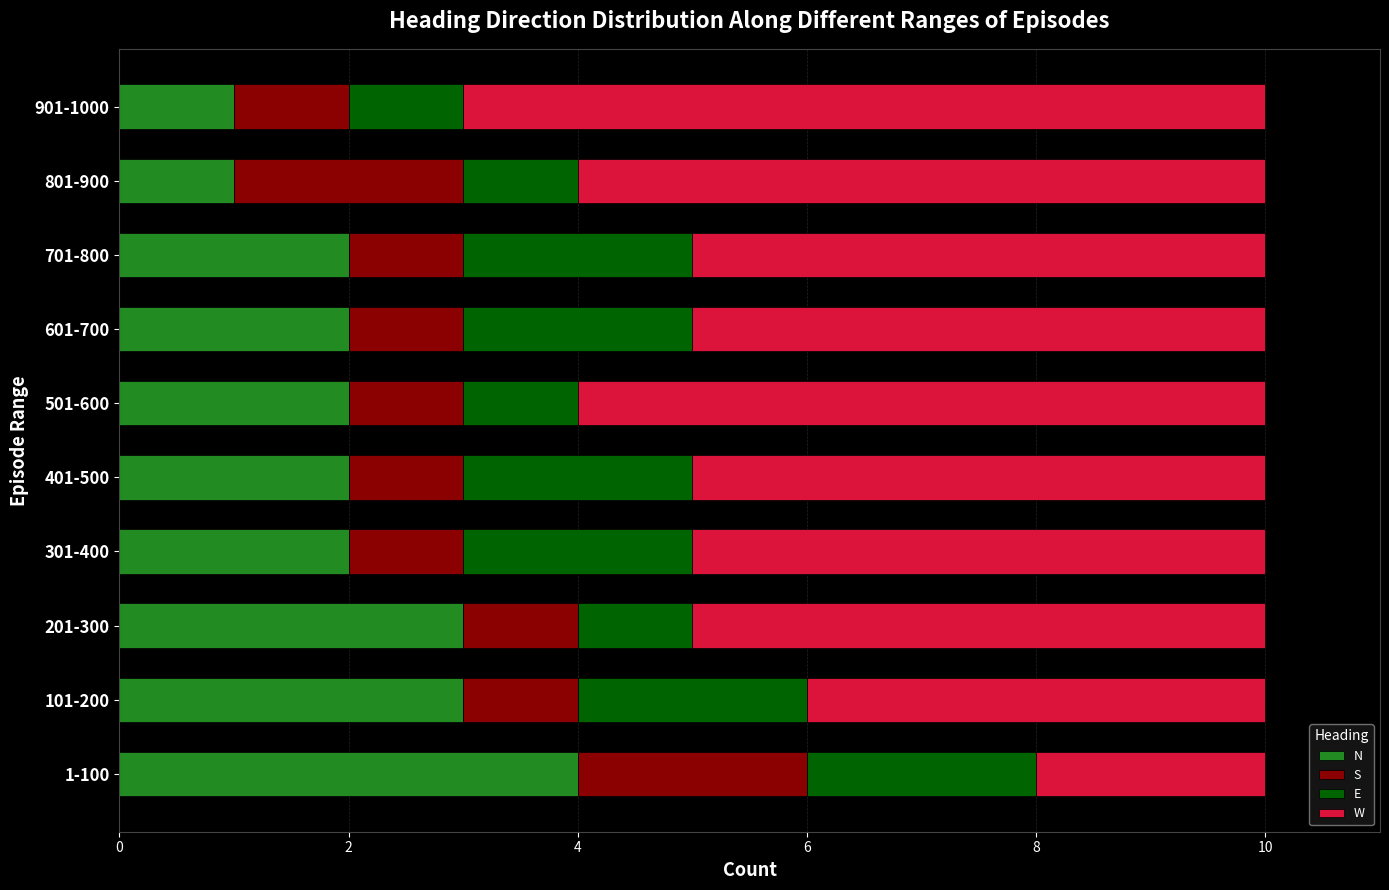

What is the total value across all series at 201-300?

10